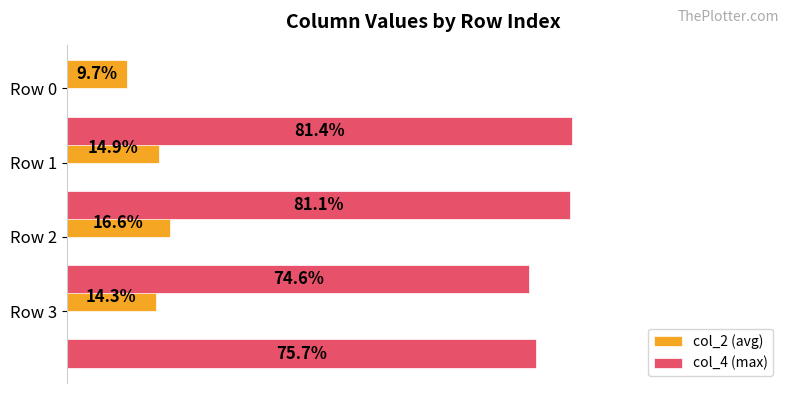

Which series changed the most between Row 2 and Row 1?

col_4 (max)